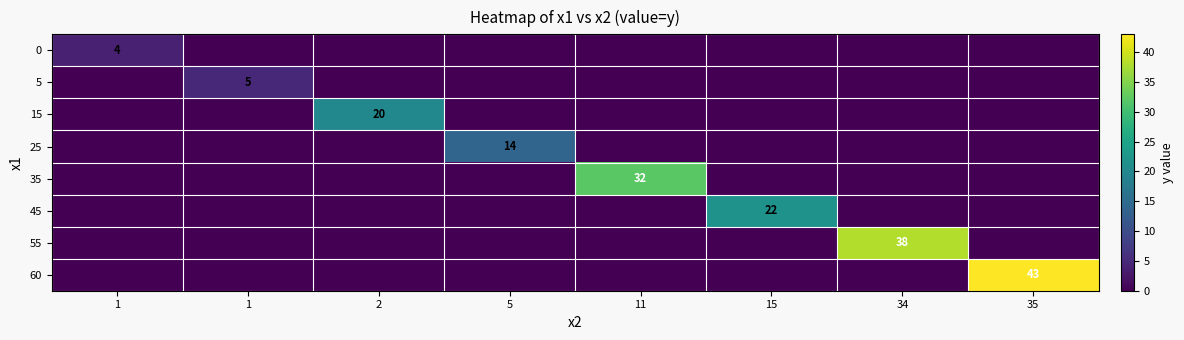

Which label corresponds to the smallest value in the chart?

1